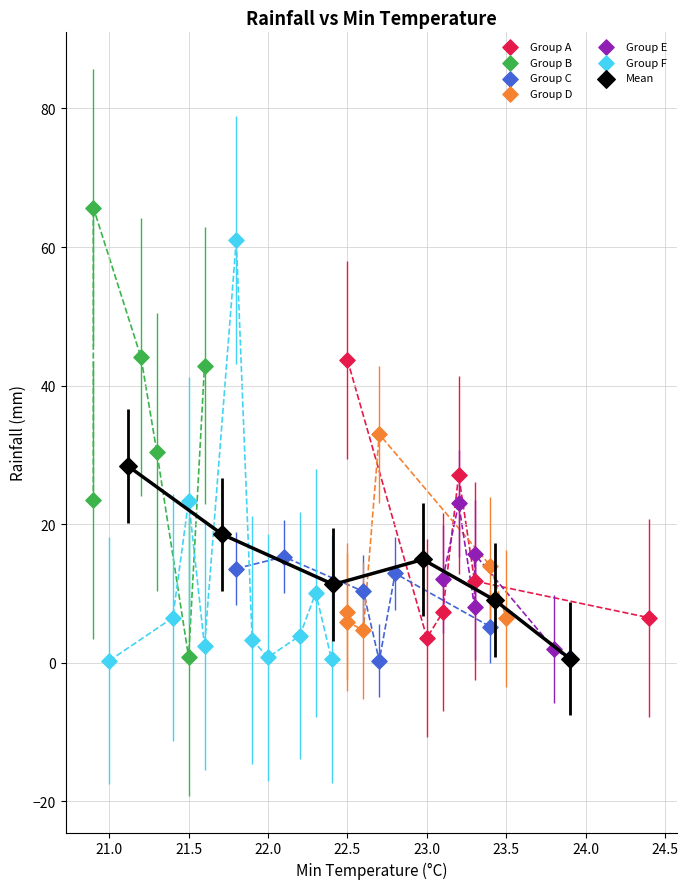

Which series contains the highest Y value?

Group B